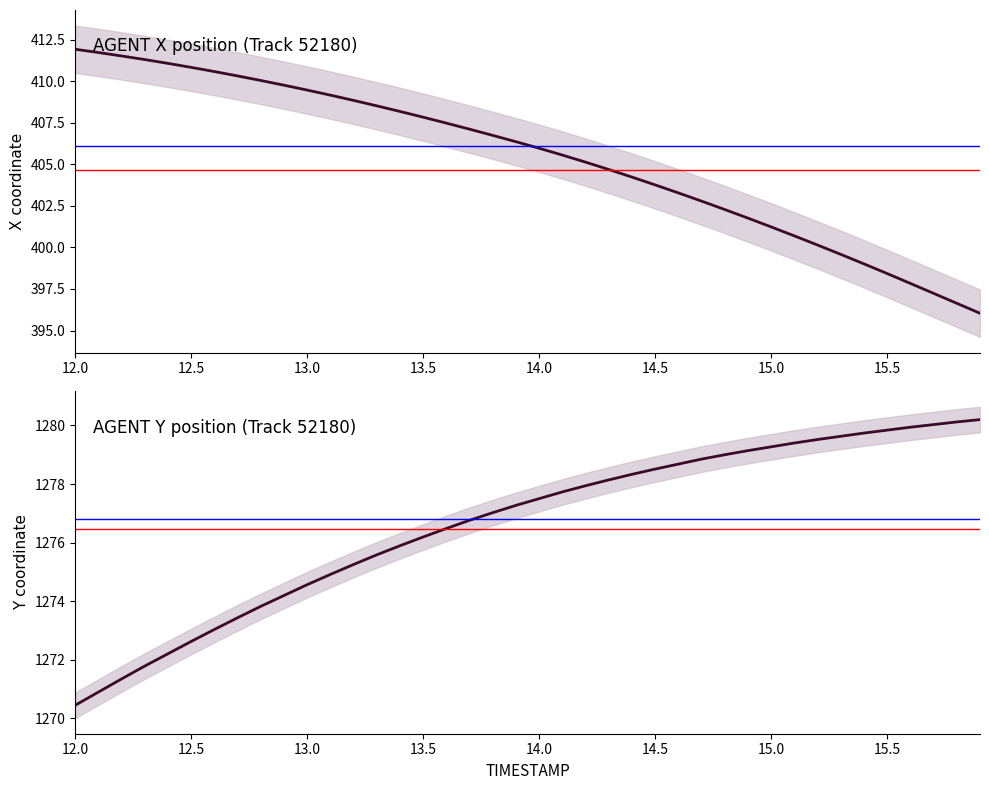

What is the difference between the maximum and minimum values in the Y series?

9.8